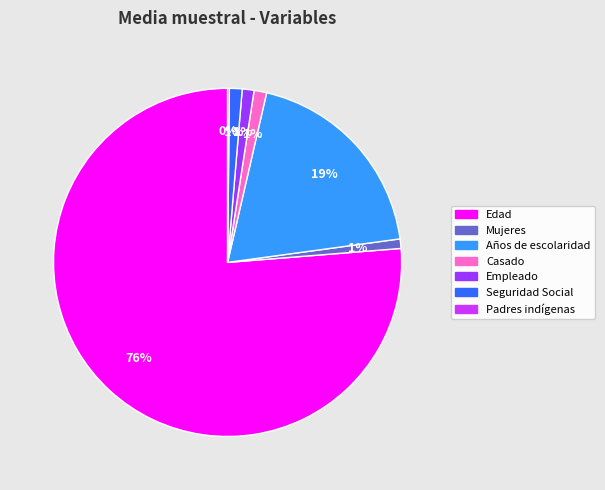

Which category has the biggest portion of the pie?

Edad